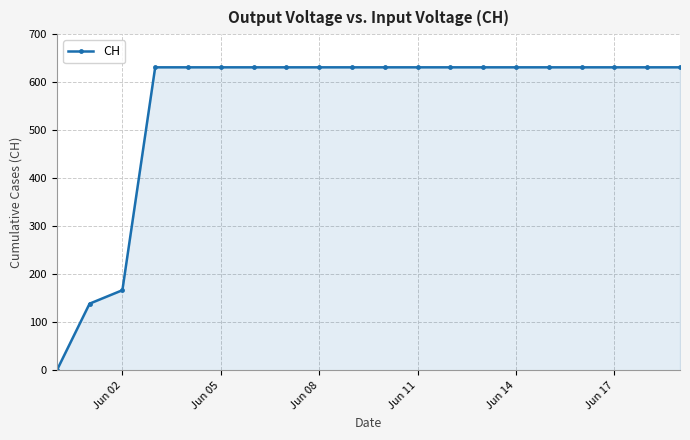

What is the average value?

552